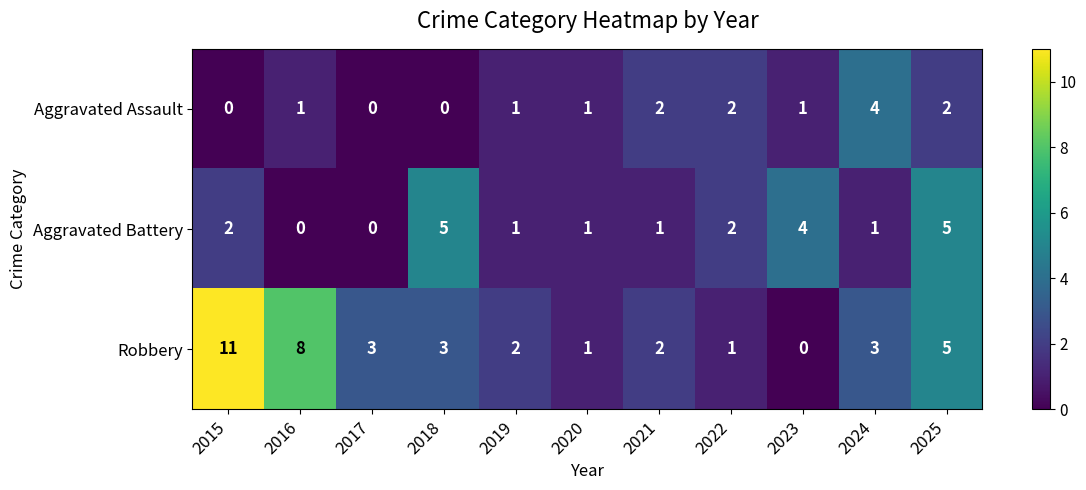

Is it true that Aggravated Assault equals -2 at 2017?

False